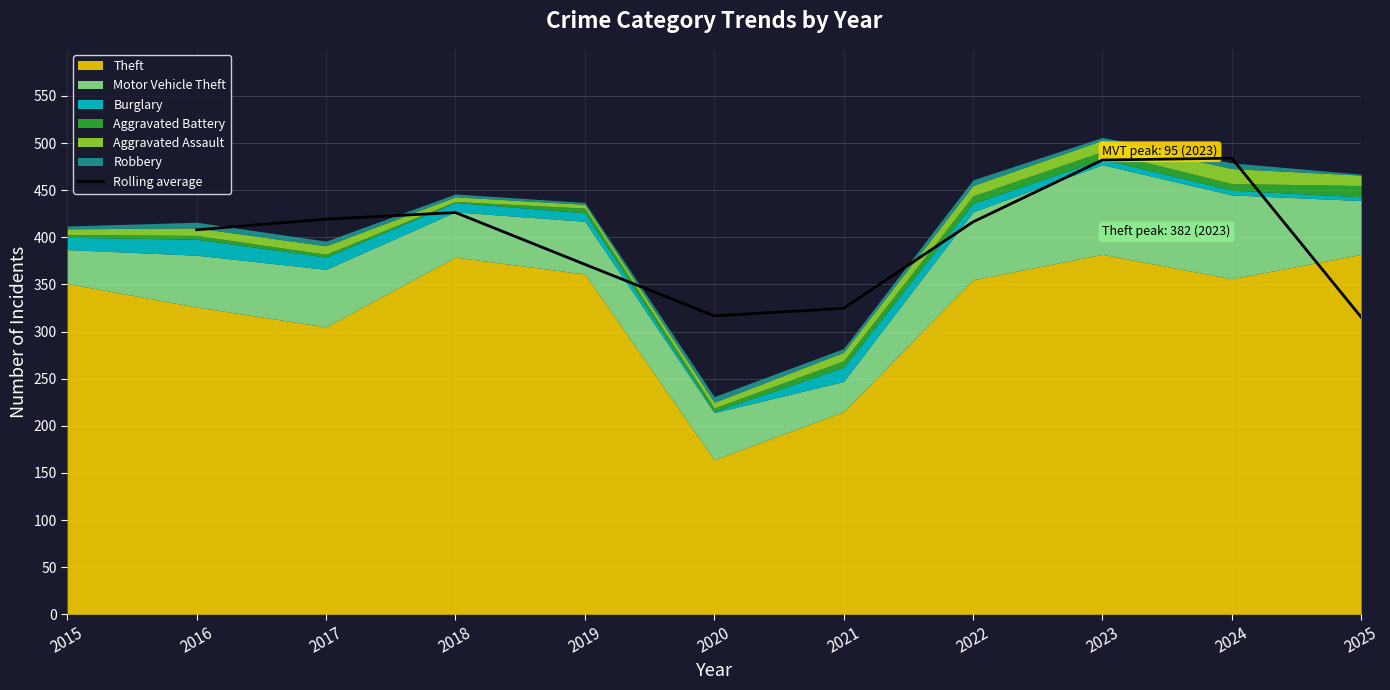

How many values are between 324 and 426?

5